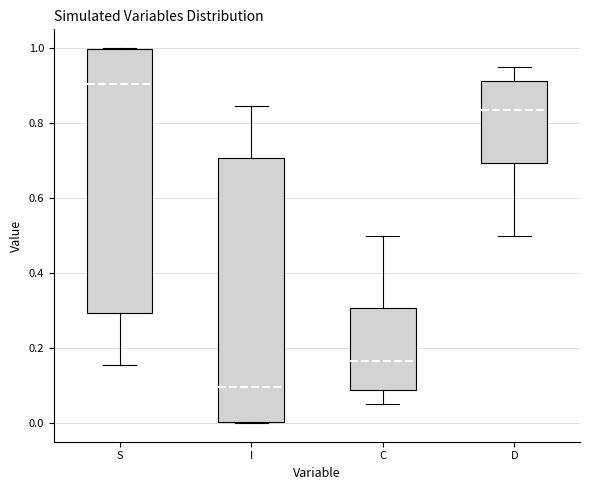

Where does the lower whisker of the box for S end on the y-axis? The values are not printed on the chart, so give them approximately, as read against the axis.

0.16